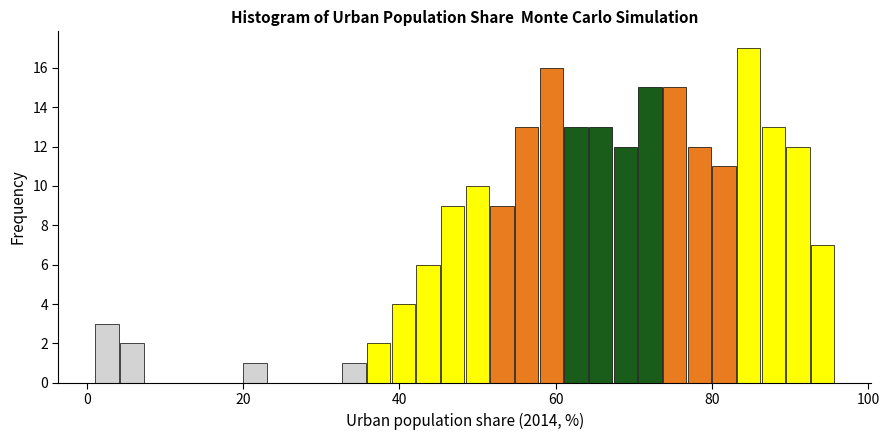

Around what value on the x-axis is the tallest bar? Give the approximate position of its centre, as read against the axis.

84